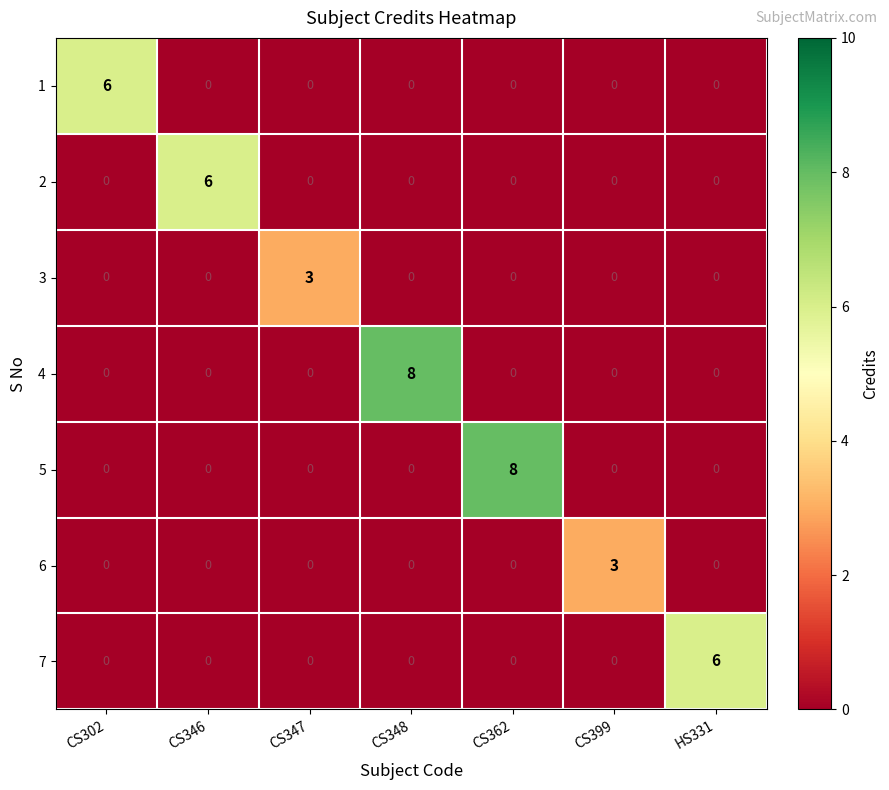

The 1 series shows 3 at CS346. True or false?

False